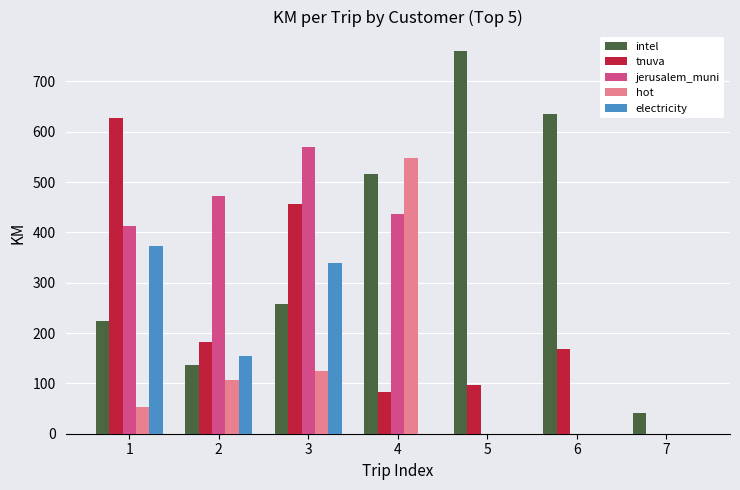

Which series has the largest total across all categories?

intel